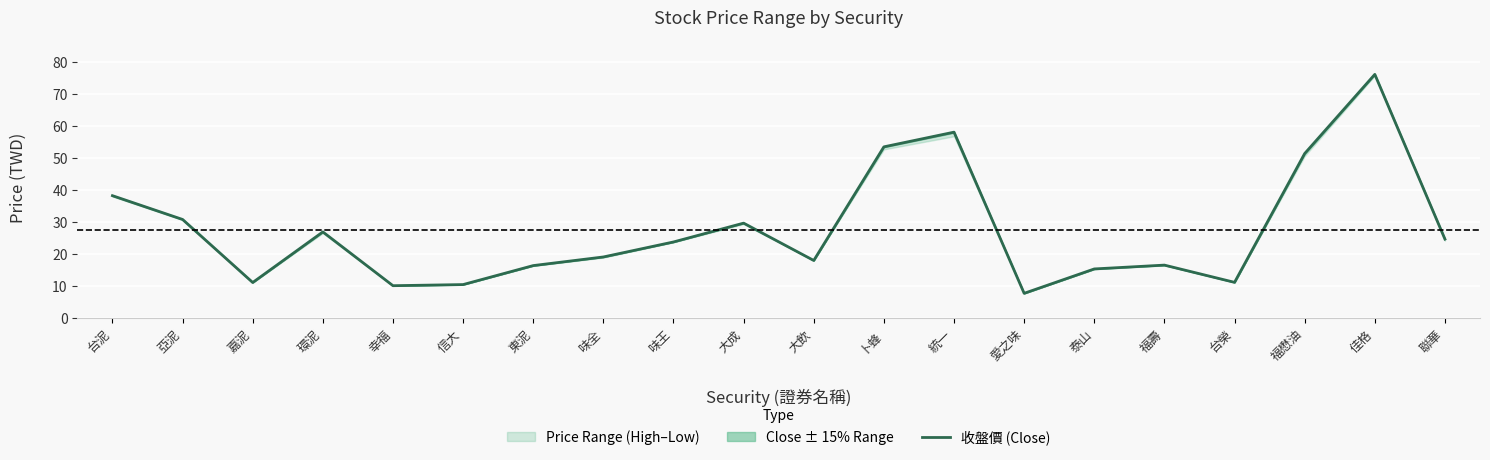

How many lines are shown in the chart?

1